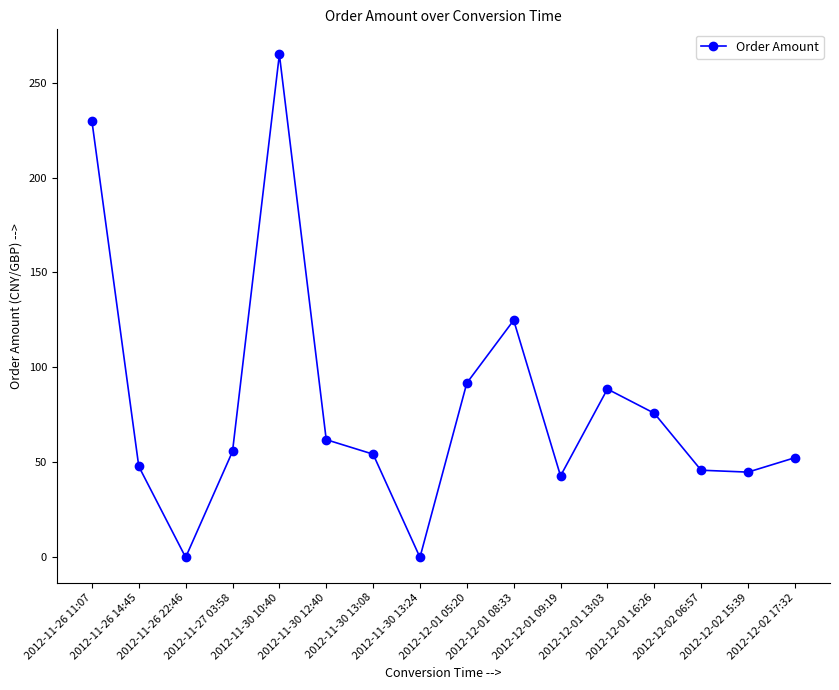

What is the average value?

80.1